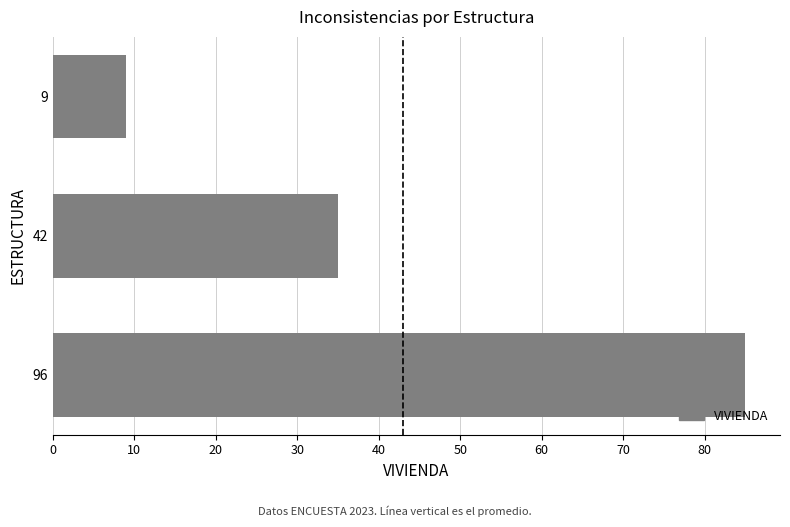

Are the bars horizontal?

Yes